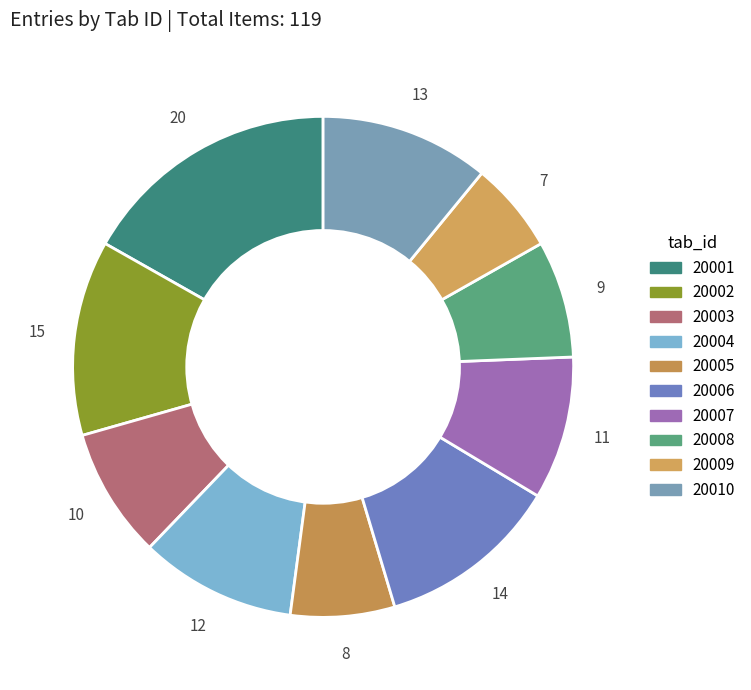

Count the number of slices in the pie.

10